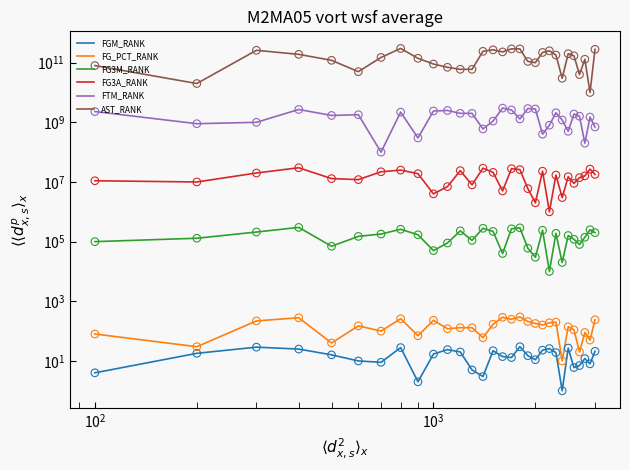

At how many categories does at least one series exceed 32928859237?

27